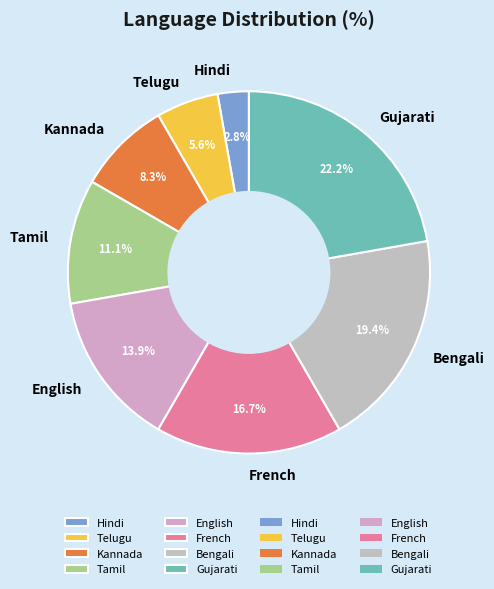

Does English account for over 50% of the chart?

No